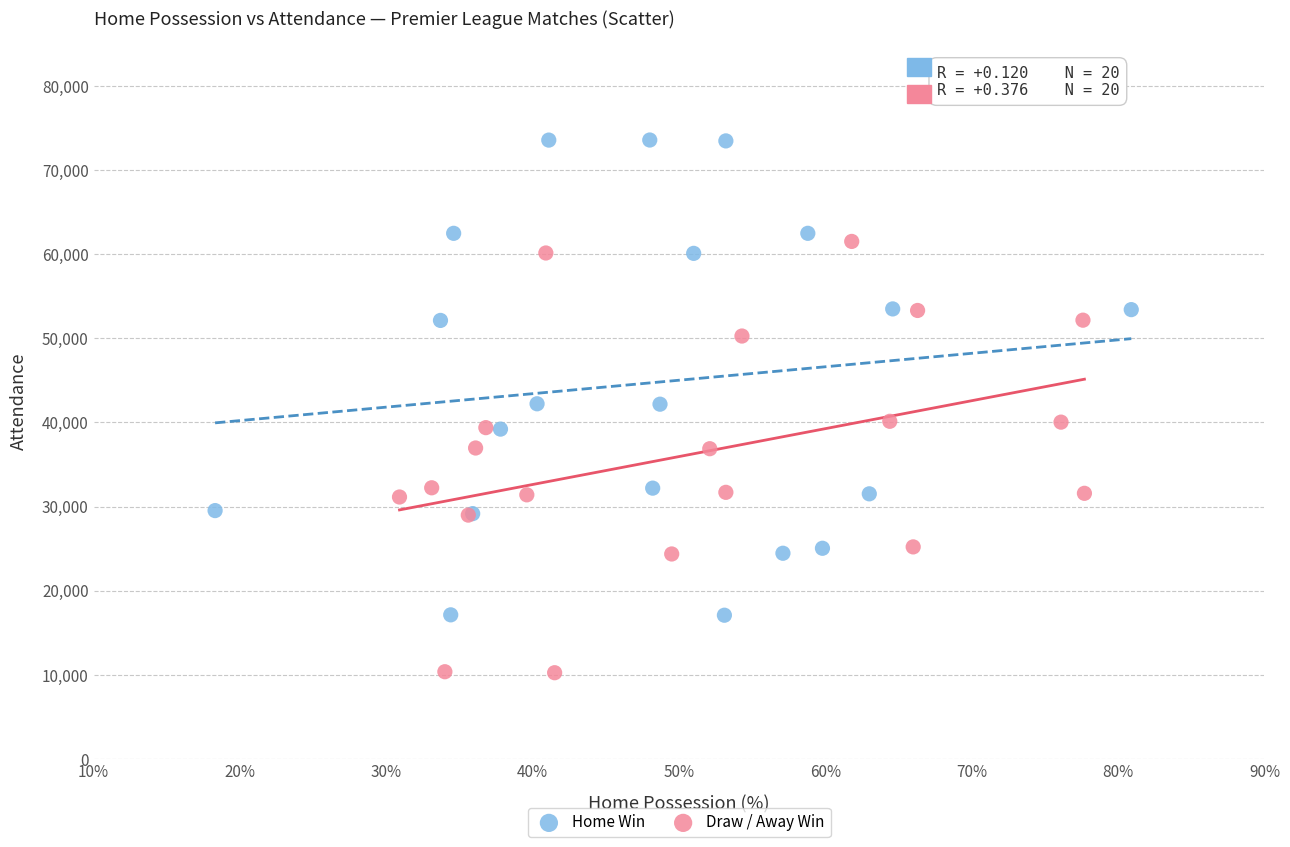

Which series contains the highest Y value?

Home Win